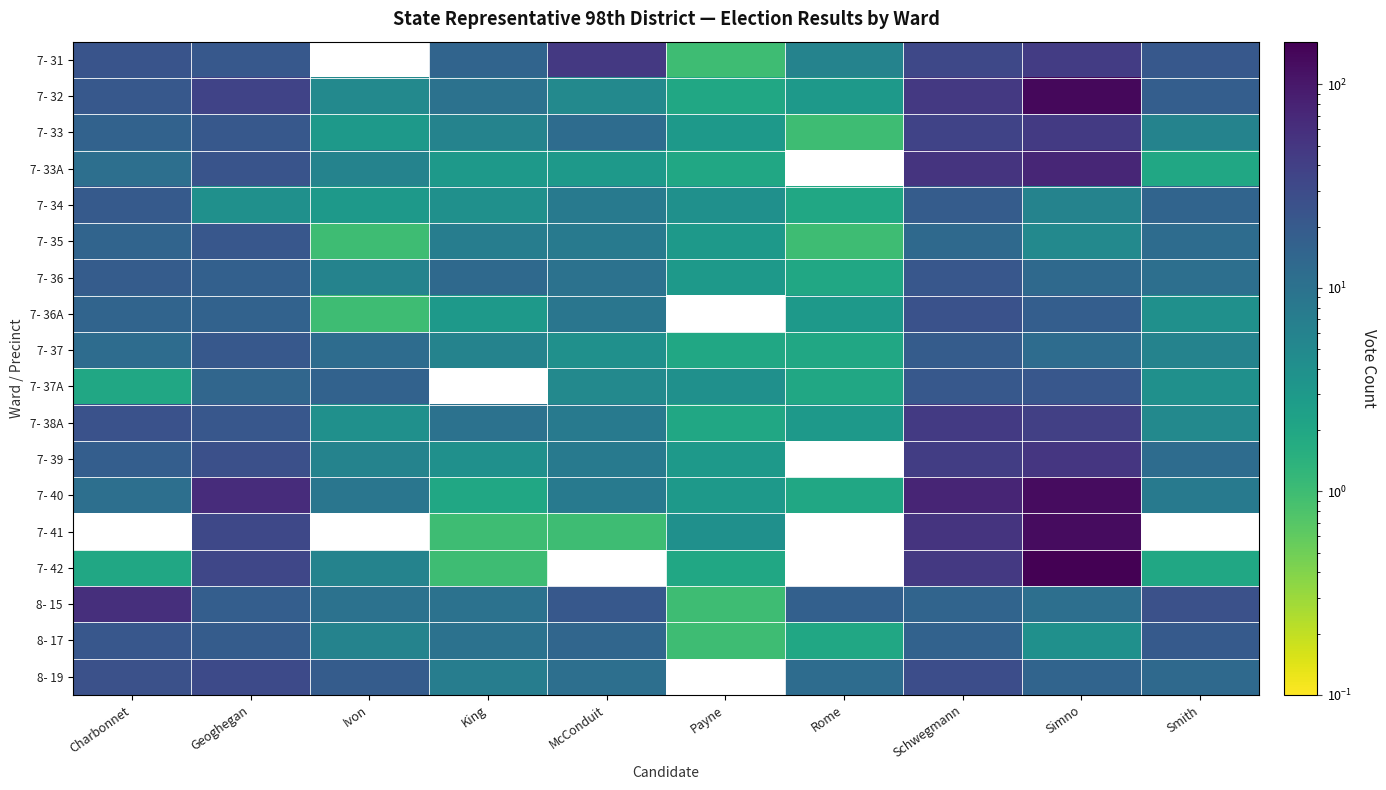

Reading right to left, extract all data points from this chart.

7- 31: Smith=21	Simno=43	Schwegmann=33	Rome=6	Payne=1	McConduit=47	King=15	Ivon=0	Geoghegan=21	Charbonnet=24
7- 32: Smith=18	Simno=140	Schwegmann=48	Rome=3	Payne=2	McConduit=5	King=10	Ivon=5	Geoghegan=37	Charbonnet=21
7- 33: Smith=6	Simno=46	Schwegmann=37	Rome=1	Payne=3	McConduit=12	King=6	Ivon=3	Geoghegan=21	Charbonnet=16
7- 33A: Smith=2	Simno=73	Schwegmann=53	Rome=0	Payne=2	McConduit=3	King=3	Ivon=6	Geoghegan=24	Charbonnet=11
7- 34: Smith=15	Simno=6	Schwegmann=19	Rome=2	Payne=4	McConduit=8	King=4	Ivon=3	Geoghegan=4	Charbonnet=20
7- 35: Smith=12	Simno=5	Schwegmann=13	Rome=1	Payne=3	McConduit=8	King=7	Ivon=1	Geoghegan=22	Charbonnet=15
7- 36: Smith=11	Simno=13	Schwegmann=22	Rome=2	Payne=3	McConduit=10	King=13	Ivon=6	Geoghegan=17	Charbonnet=19
7- 36A: Smith=4	Simno=18	Schwegmann=25	Rome=3	Payne=0	McConduit=9	King=3	Ivon=1	Geoghegan=16	Charbonnet=15
7- 37: Smith=6	Simno=12	Schwegmann=19	Rome=2	Payne=2	McConduit=4	King=6	Ivon=12	Geoghegan=21	Charbonnet=12
7- 37A: Smith=4	Simno=22	Schwegmann=21	Rome=2	Payne=4	McConduit=5	King=0	Ivon=16	Geoghegan=14	Charbonnet=2
7- 38A: Smith=5	Simno=40	Schwegmann=46	Rome=3	Payne=2	McConduit=8	King=10	Ivon=4	Geoghegan=22	Charbonnet=25
7- 39: Smith=12	Simno=50	Schwegmann=42	Rome=0	Payne=3	McConduit=8	King=4	Ivon=6	Geoghegan=27	Charbonnet=18
7- 40: Smith=8	Simno=126	Schwegmann=76	Rome=2	Payne=3	McConduit=8	King=2	Ivon=9	Geoghegan=63	Charbonnet=11
7- 41: Smith=0	Simno=126	Schwegmann=53	Rome=0	Payne=4	McConduit=1	King=1	Ivon=0	Geoghegan=33	Charbonnet=0
7- 42: Smith=2	Simno=162	Schwegmann=48	Rome=0	Payne=2	McConduit=0	King=1	Ivon=6	Geoghegan=34	Charbonnet=2
8- 15: Smith=26	Simno=11	Schwegmann=15	Rome=17	Payne=1	McConduit=21	King=10	Ivon=10	Geoghegan=18	Charbonnet=59
8- 17: Smith=20	Simno=4	Schwegmann=16	Rome=2	Payne=1	McConduit=14	King=10	Ivon=6	Geoghegan=19	Charbonnet=22
8- 19: Smith=13	Simno=15	Schwegmann=28	Rome=12	Payne=0	McConduit=11	King=7	Ivon=19	Geoghegan=31	Charbonnet=26